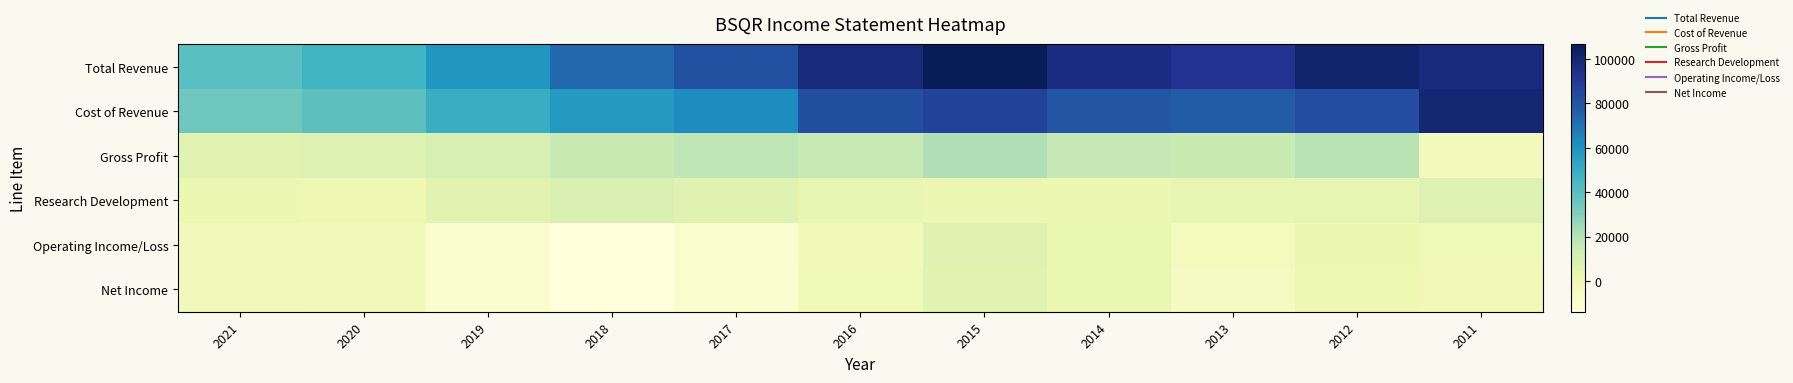

Reading left to right, transcribe all the data shown in this chart.

Total Revenue: 2021=40400	2020=47100	2019=59300	2018=73400	2017=80800	2016=97400	2015=106600	2014=95900	2013=92100	2012=101400	2011=96800
Cost of Revenue: 2021=35000	2020=39400	2019=49200	2018=57900	2017=62700	2016=81600	2015=86100	2014=79400	2013=77100	2012=82300	2011=99700
Gross Profit: 2021=5400	2020=7700	2019=10100	2018=15500	2017=18100	2016=15800	2015=20500	2014=16500	2013=15000	2012=19100	2011=-2800
Research Development: 2021=1300	2020=300	2019=5800	2018=8600	2017=6600	2016=2900	2015=1600	2014=1600	2013=2600	2012=3600	2011=7700
Operating Income/Loss: 2021=-2300	2020=-1900	2019=-9300	2018=-13900	2017=-9400	2016=-1200	2015=6400	2014=2500	2013=-3100	2012=1300	2011=-800
Net Income: 2021=-2200	2020=-1900	2019=-9200	2018=-13700	2017=-9100	2016=-1100	2015=6100	2014=2300	2013=-5300	2012=900	2011=-500